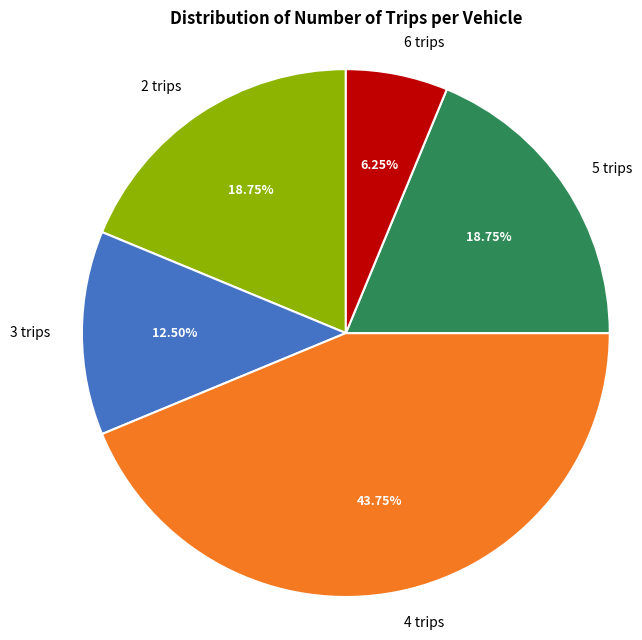

Does 6 trips represent more than half of the total?

No